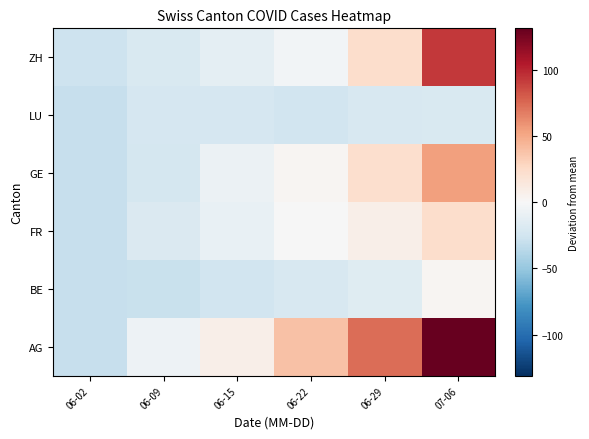

How many categories are shown in the chart?

6